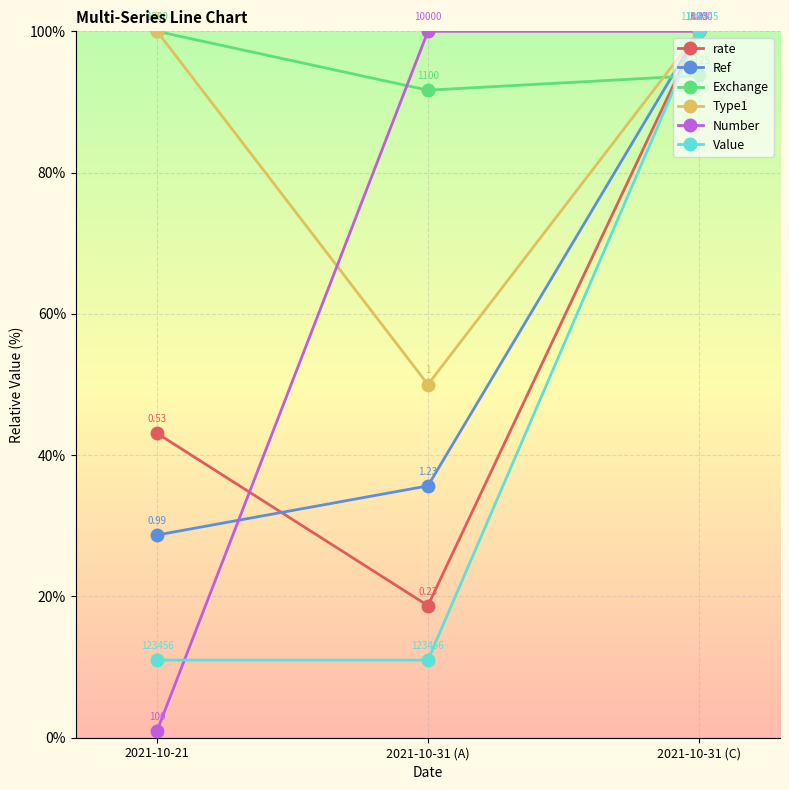

How many series are shown in this chart?

6